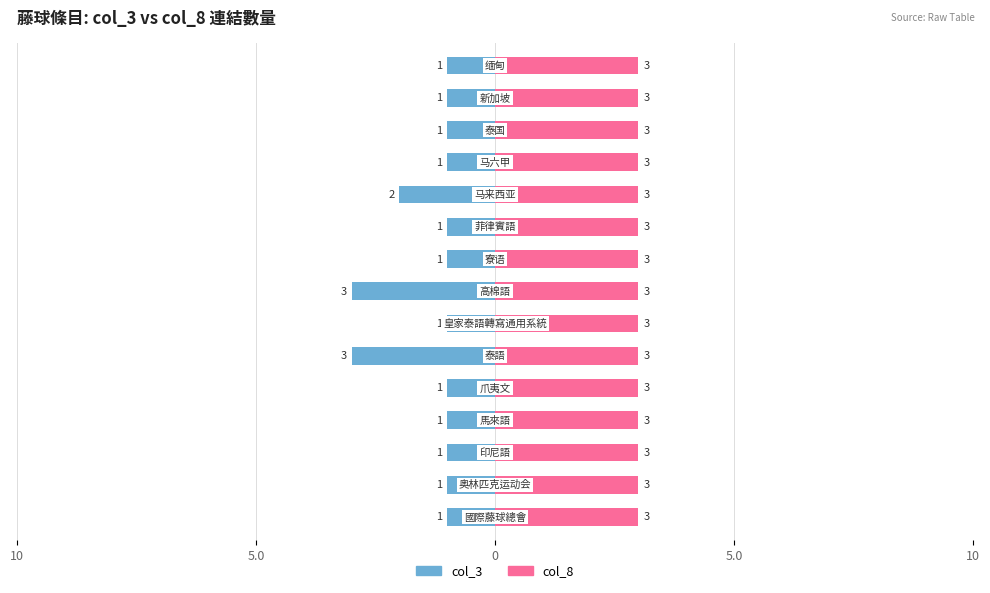

True or false: col_8 has a value of 0.3 at 8.

False